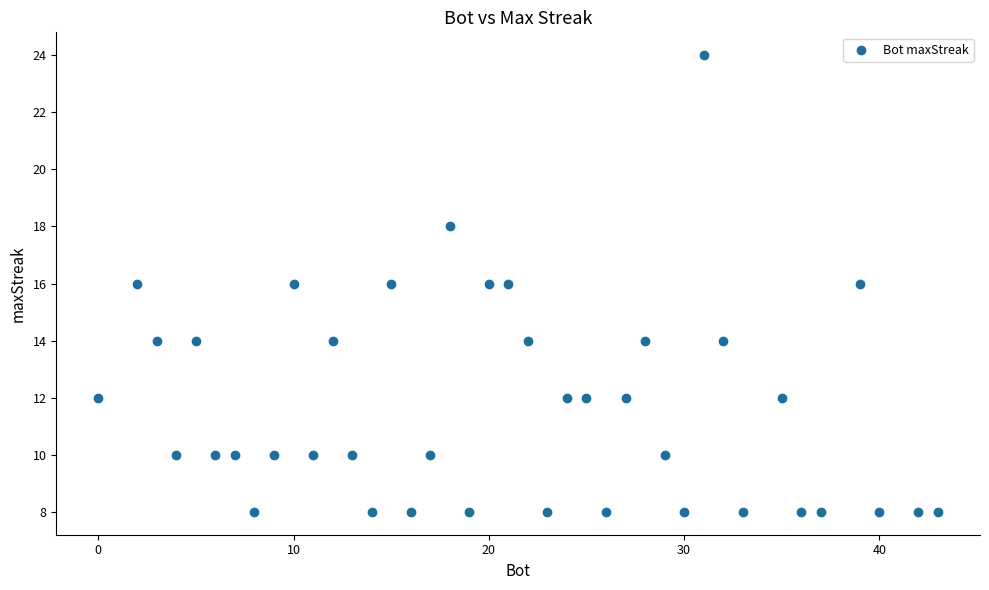

What is the range of X values (max minus min)?

43